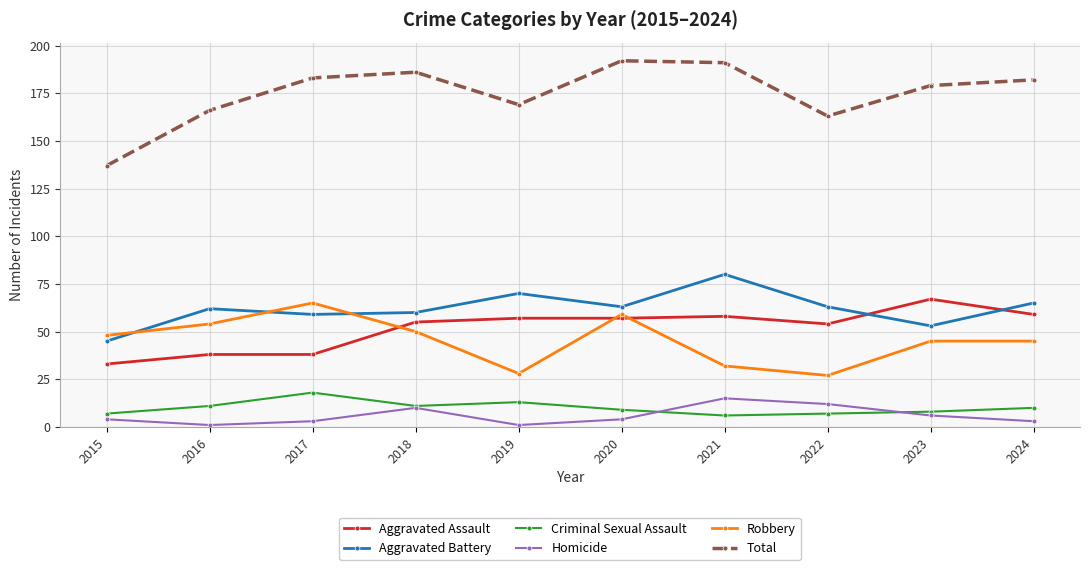

Is the value of Criminal Sexual Assault at 2023 greater than the value of Total at 2021?

No